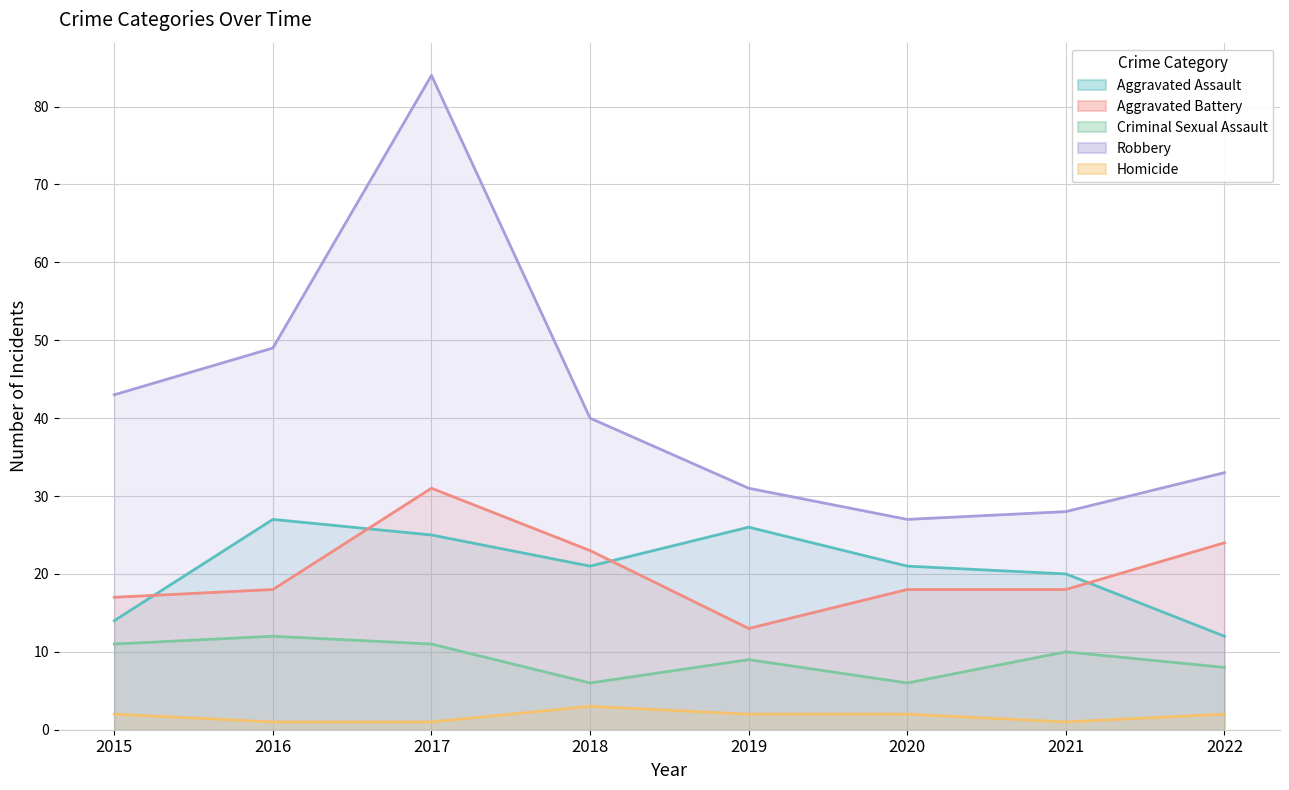

What is the smallest value displayed?

1